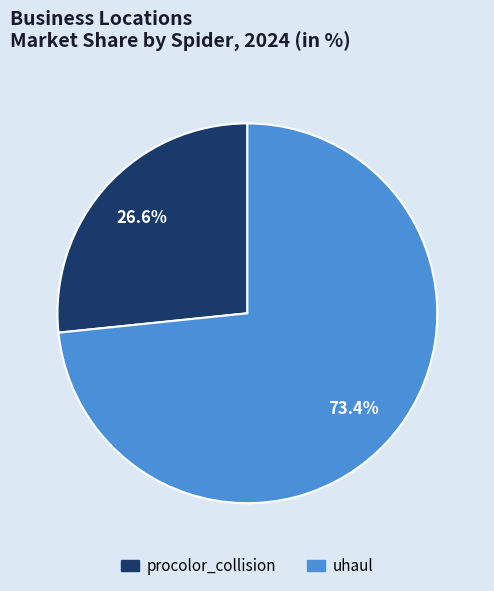

To the nearest percent, what portion does uhaul represent?

73%